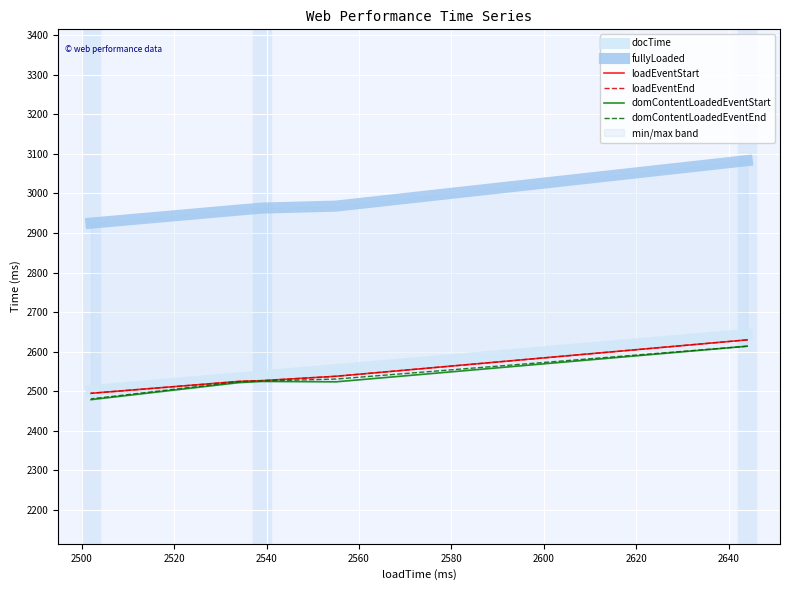

True or false: loadEventStart and docTime cross at least once.

False